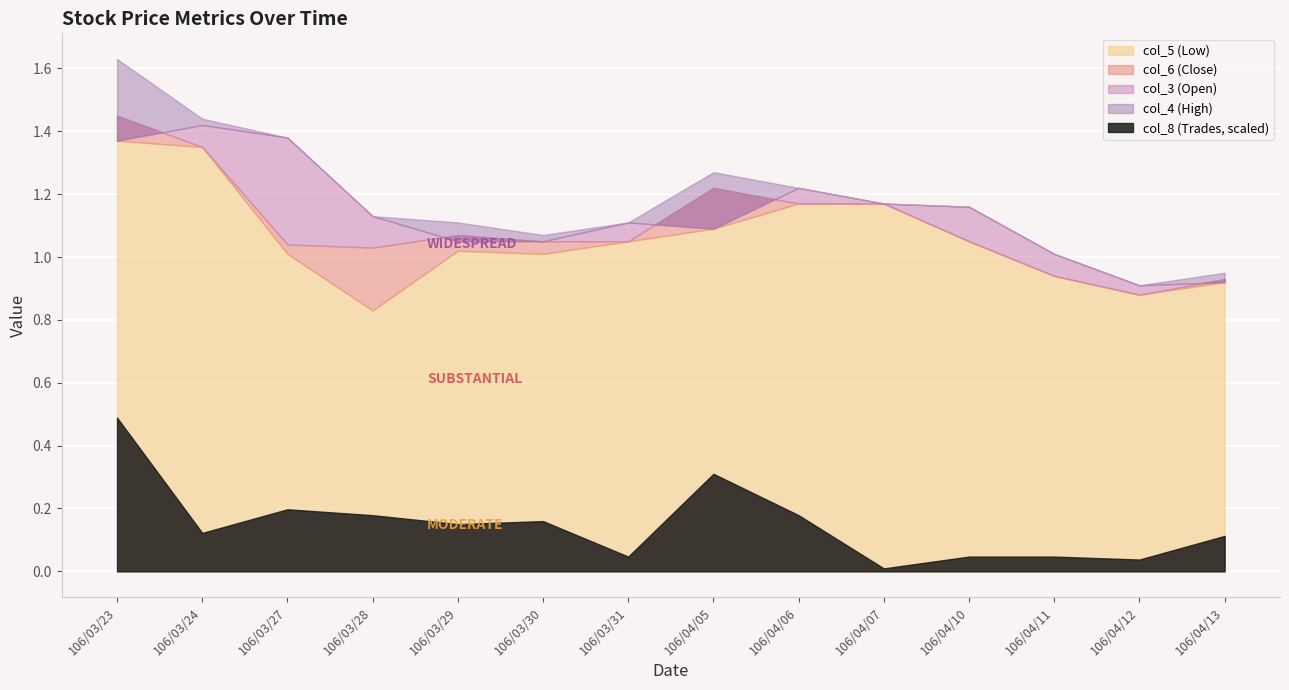

True or false: col_8 has more than 1 interior local peaks.

True